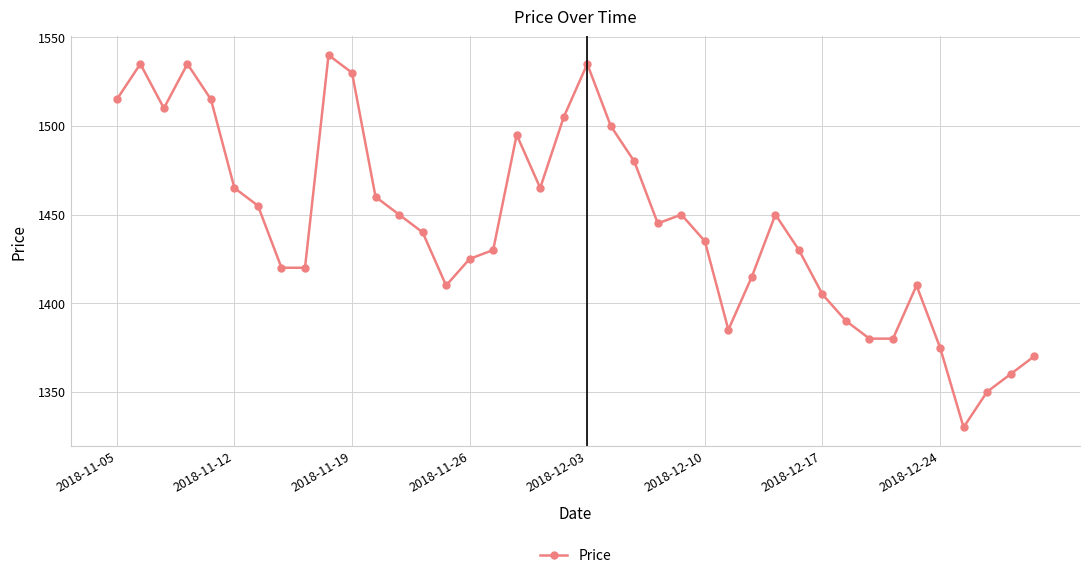

What is the greatest value displayed?

1540